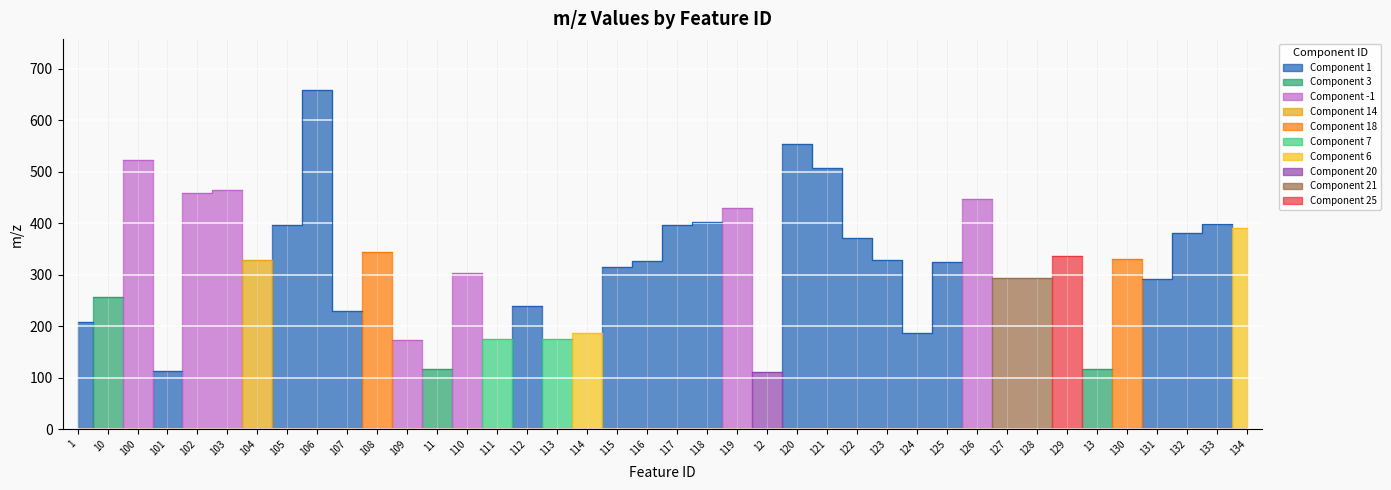

Reading left to right, extract all data points from this chart.

1=207.9	10=256.9	100=523.3	101=113.0	102=459.2	103=465.2	104=329.2	105=397.2	106=659.5	107=229.1	108=345.2	109=173.1	11=116.9	110=303.2	111=176.0	112=239.1	113=175.0	114=187.1	115=315.2	116=327.2	117=397.2	118=403.2	119=429.2	12=111.0	120=553.3	121=507.3	122=371.2	123=329.2	124=187.1	125=325.2	126=447.1	127=293.2	128=293.2	129=337.1	13=116.9	130=331.2	131=291.2	132=381.2	133=399.2	134=391.2